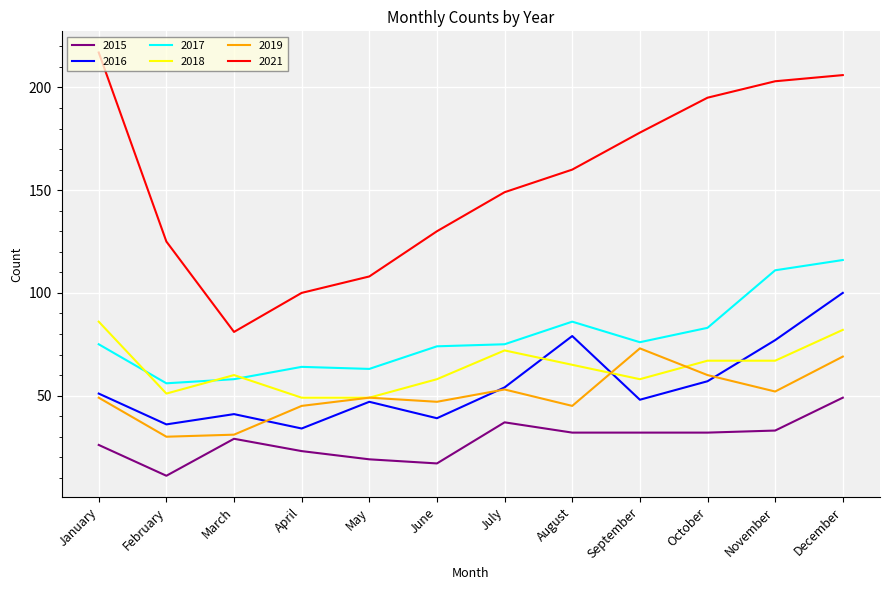

True or false: 2016 and 2018 intersect in this chart.

True